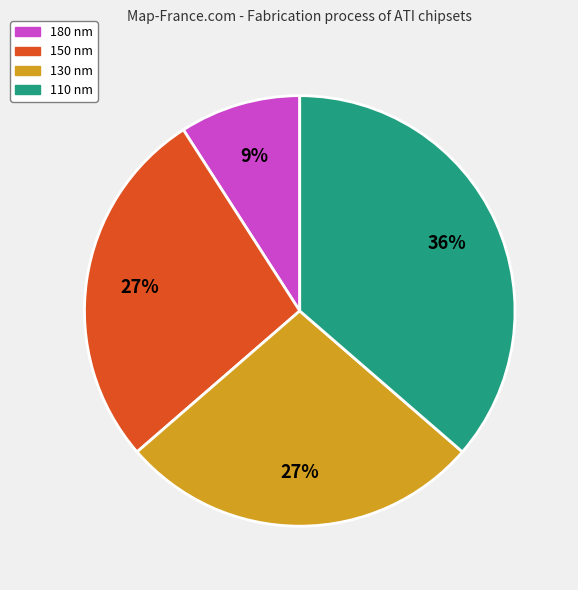

Is it true that 150 nm is 27% of the pie?

True